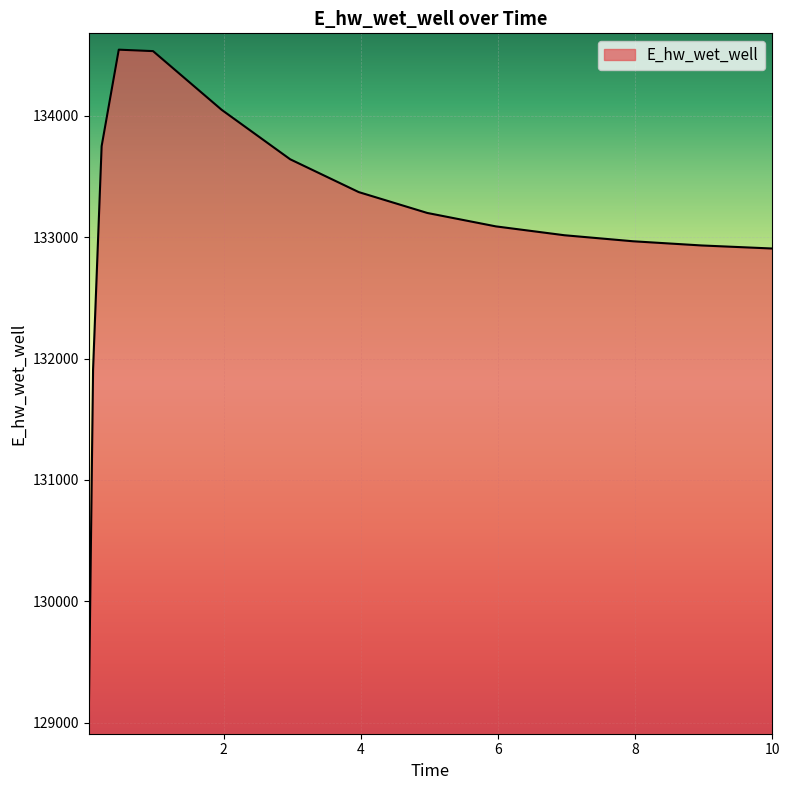

What is the difference between the maximum and minimum values?

5504.7